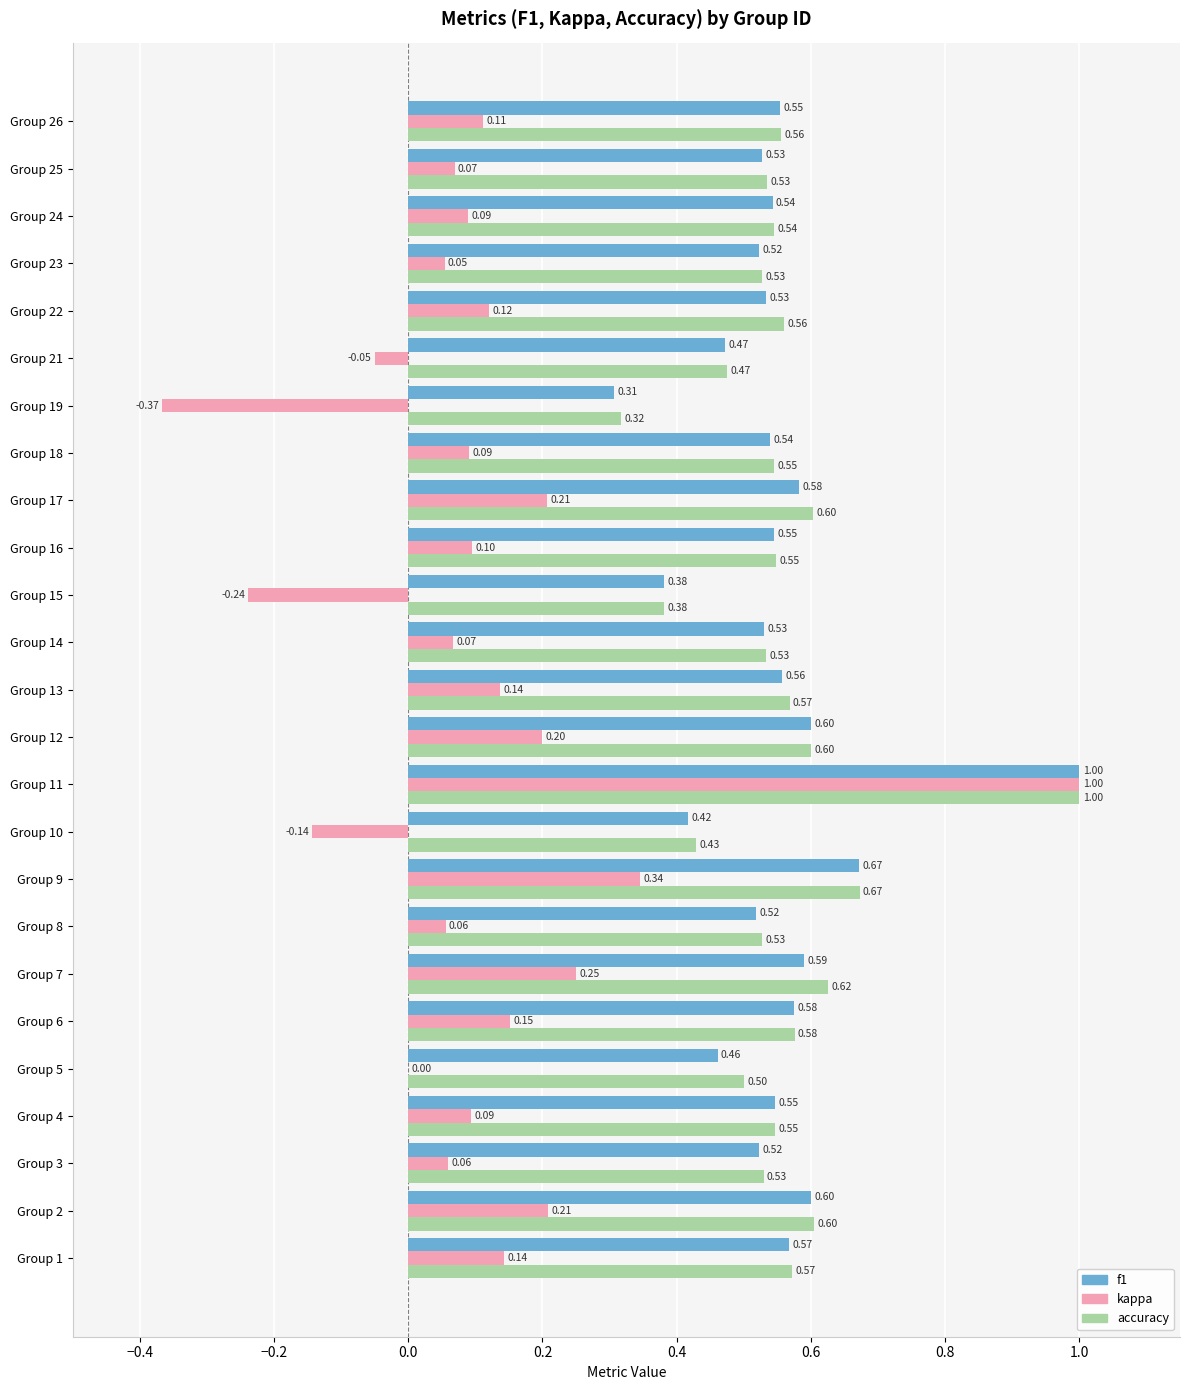

Which series changed the most between Group 15 and Group 18?

kappa